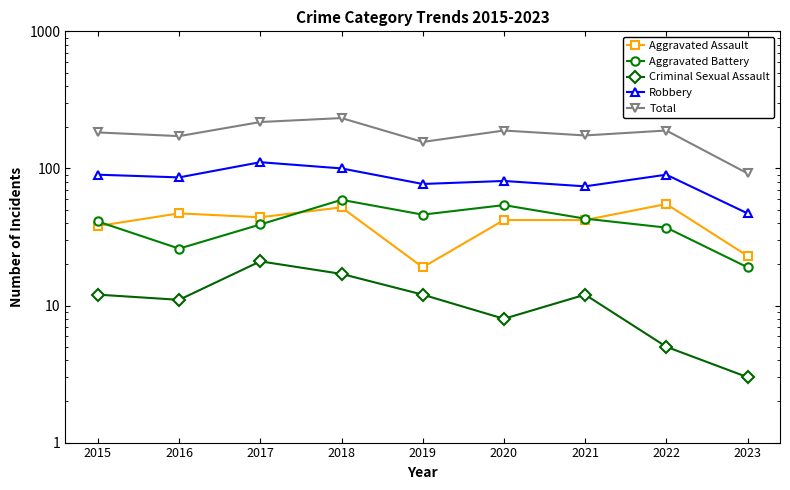

Which series has the largest range (max minus min)?

Total